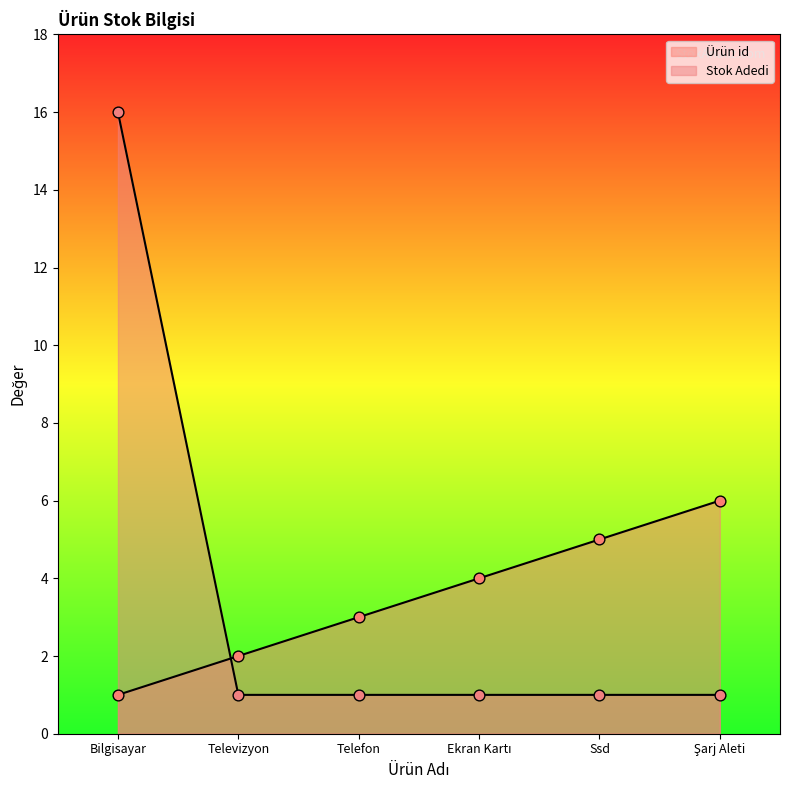

Which series has the largest Y range (max minus min)?

Stok Adedi